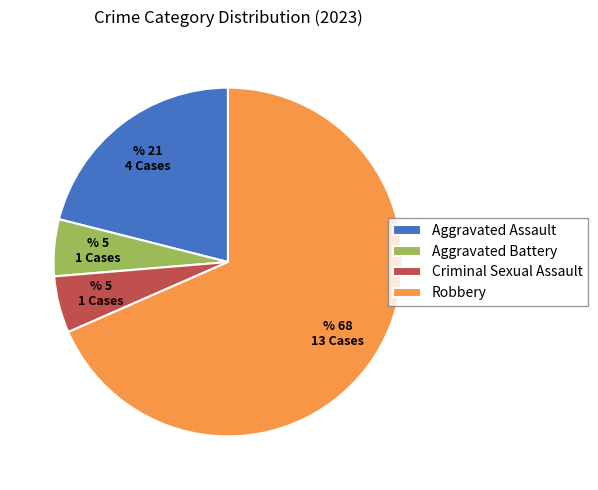

Which has a higher value, Aggravated Assault or Aggravated Battery?

Aggravated Assault